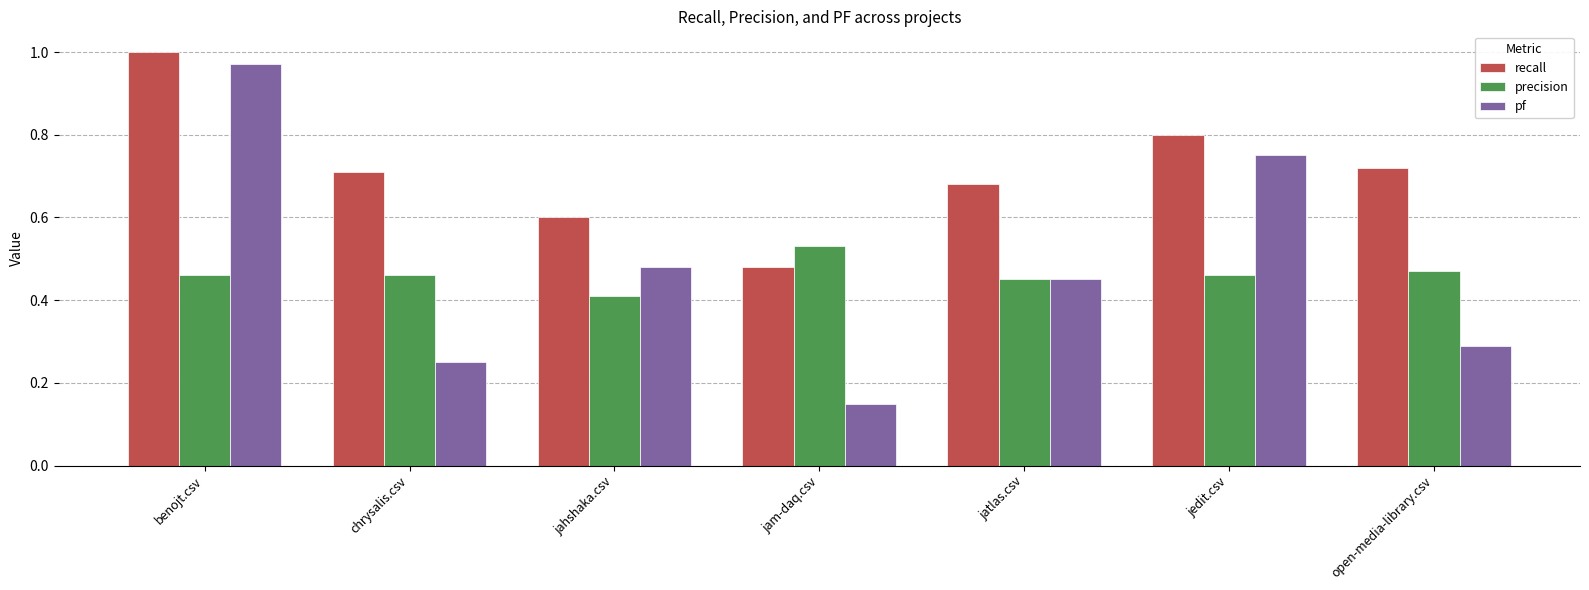

Which series has the largest range (max minus min)?

pf